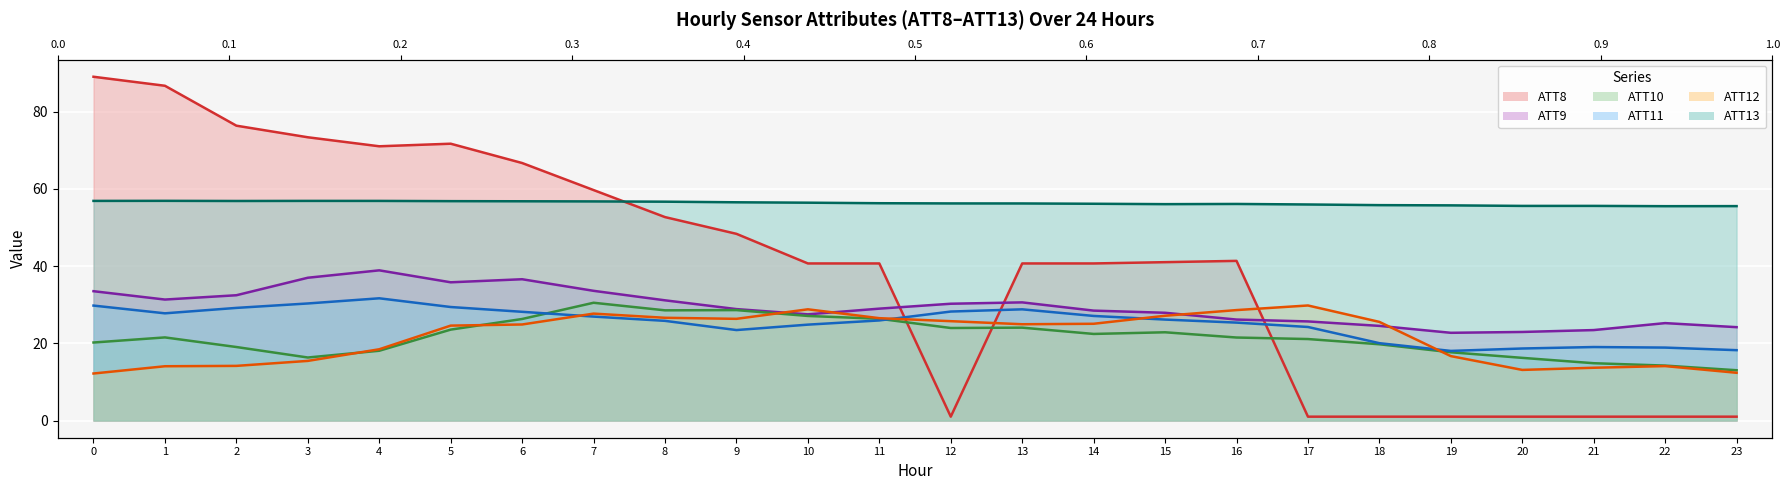

Is the value of ATT11 at 21 greater than the value of ATT12 at 18?

No